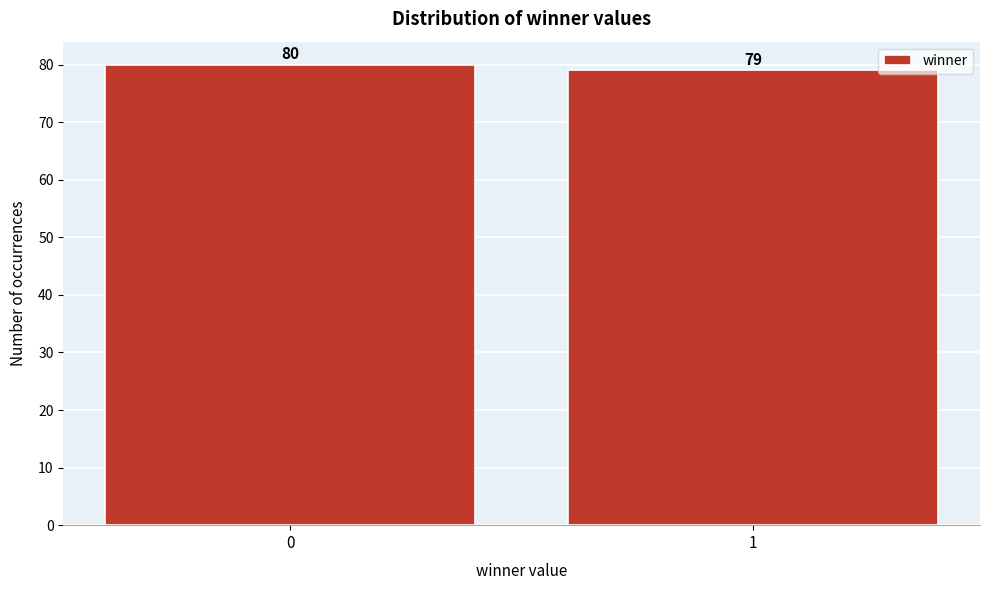

Reading left to right, list all the values displayed in this chart.

80	79